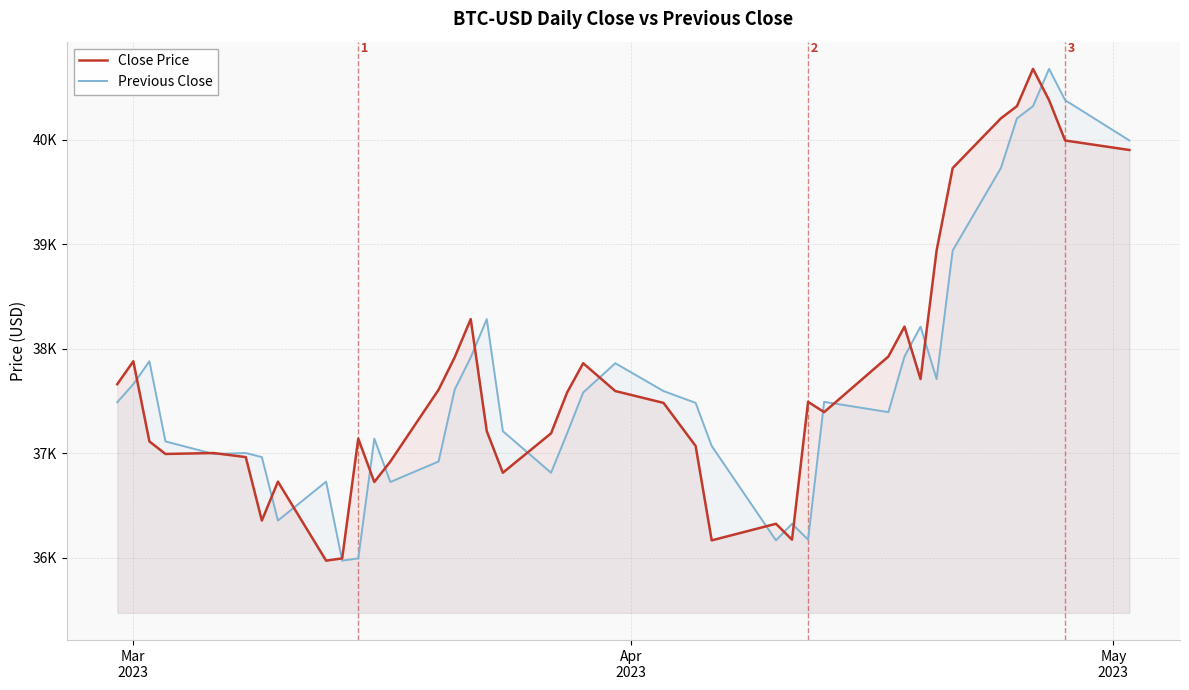

List the series in order of their overall mean, highest first.

Close Price, Previous Close